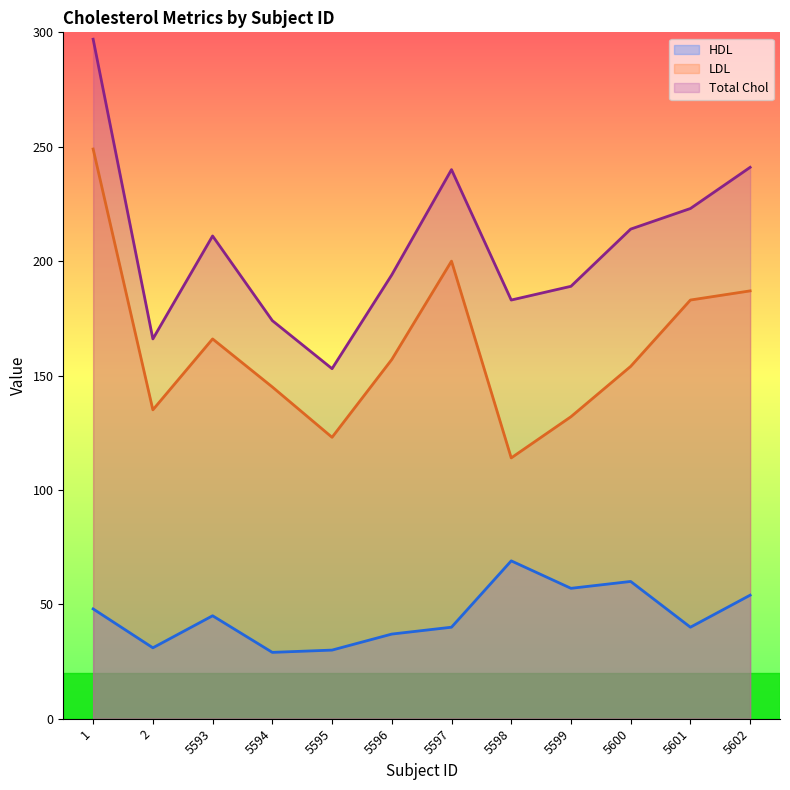

Count the number of data series in this chart.

3